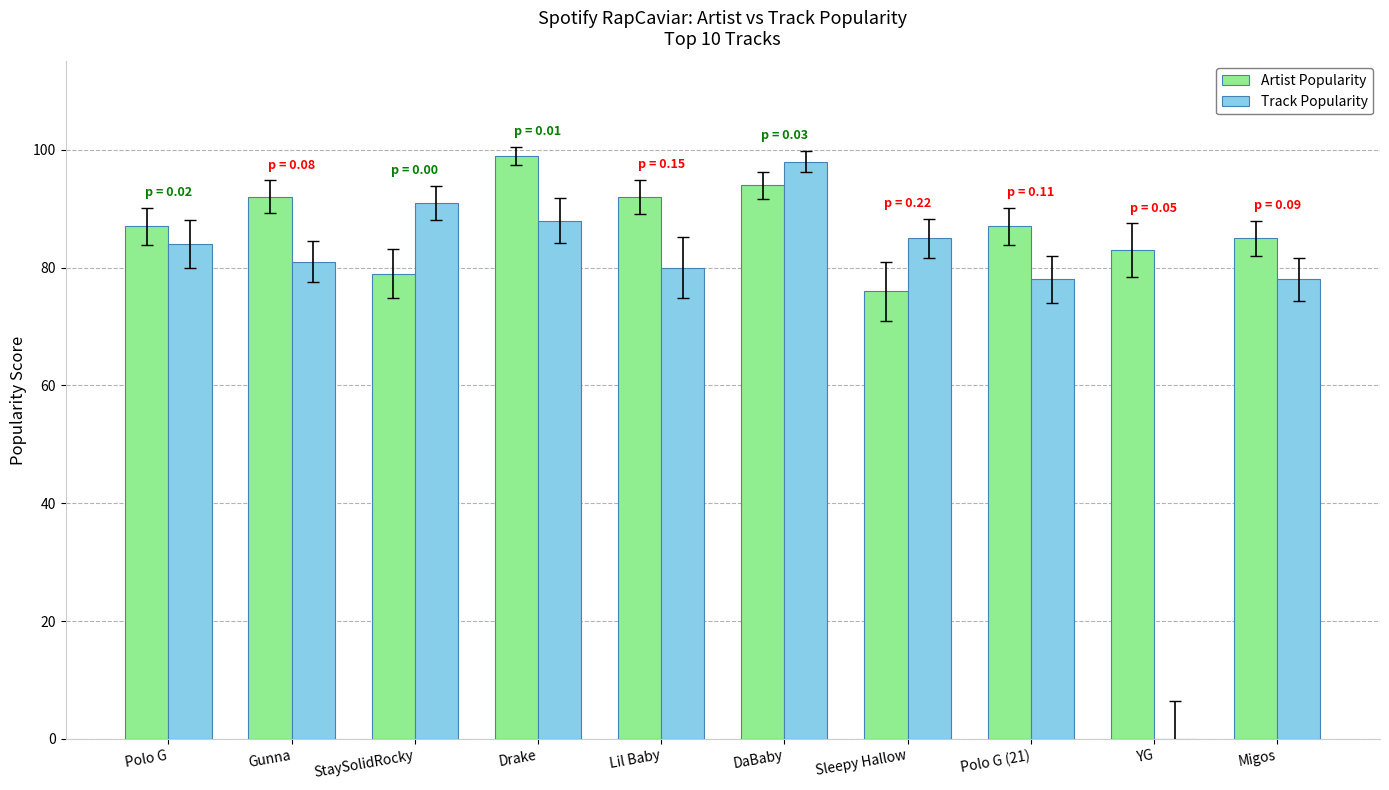

What is the approximate value of Track Popularity at Migos, to the nearest 5?

80